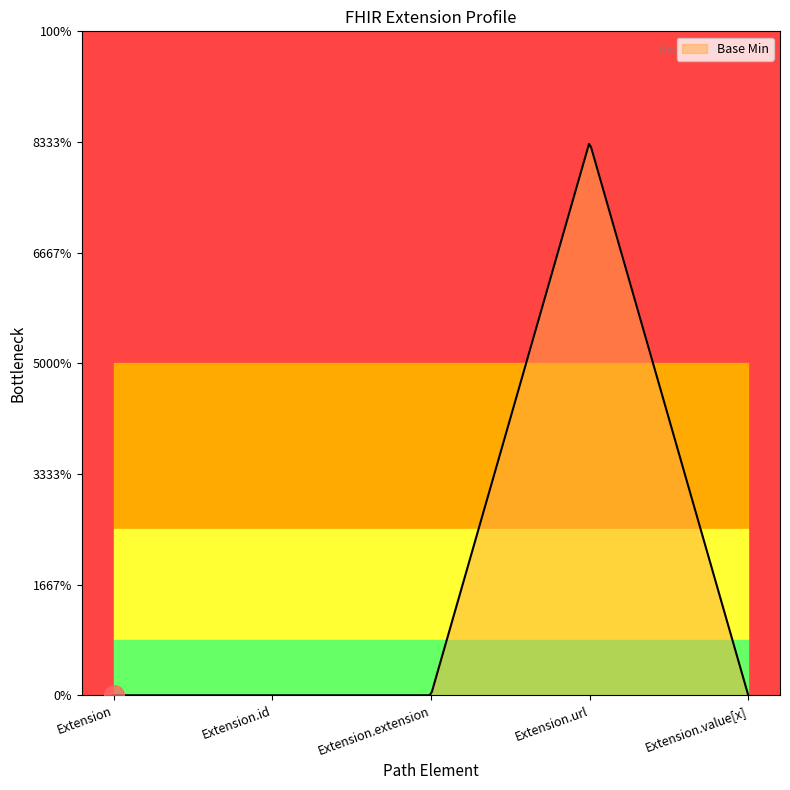

What is the change in value from Extension.extension to Extension.url?

+1